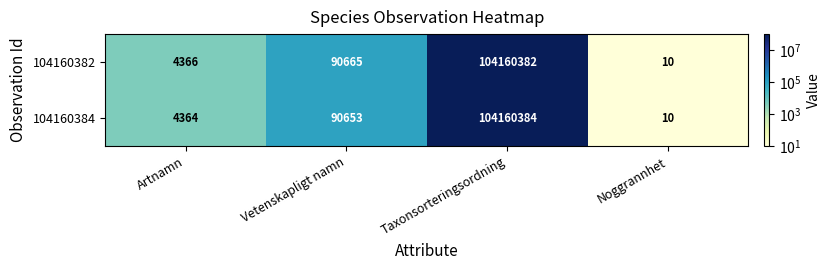

What is the greatest value displayed?

104160384